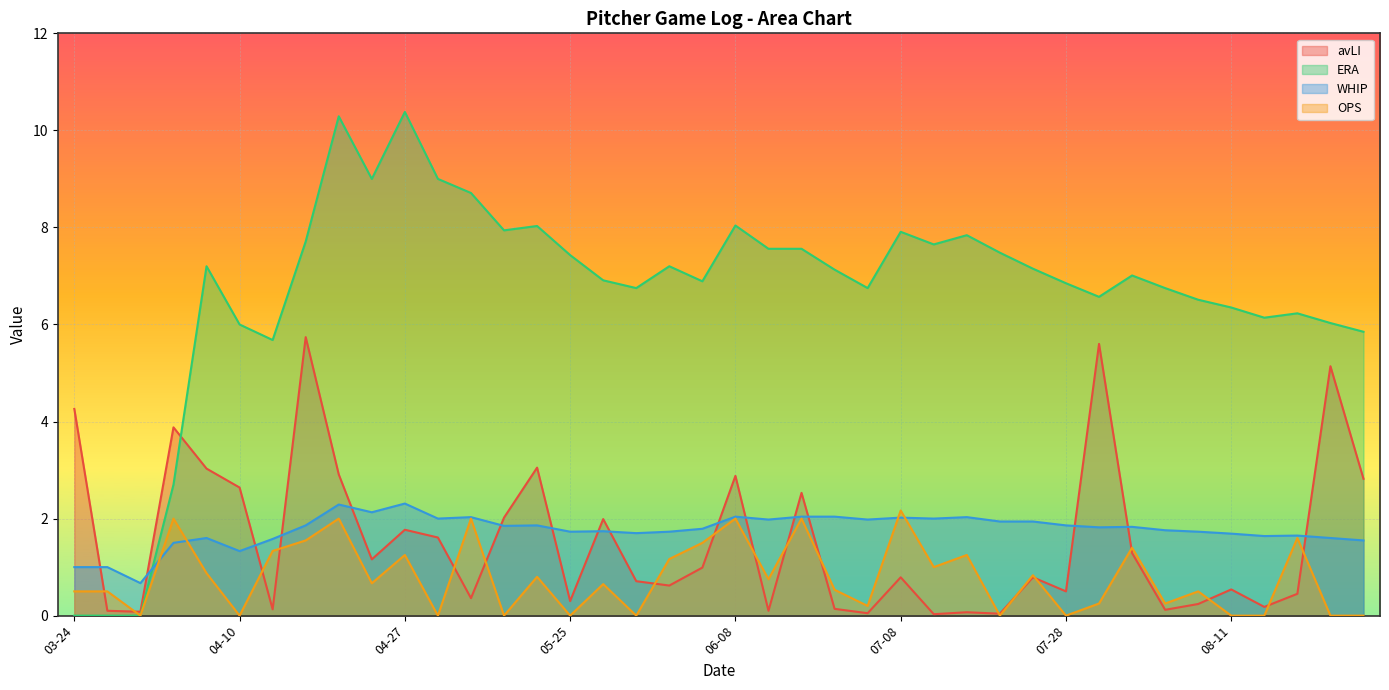

Which category has the highest value across all series?

04-27